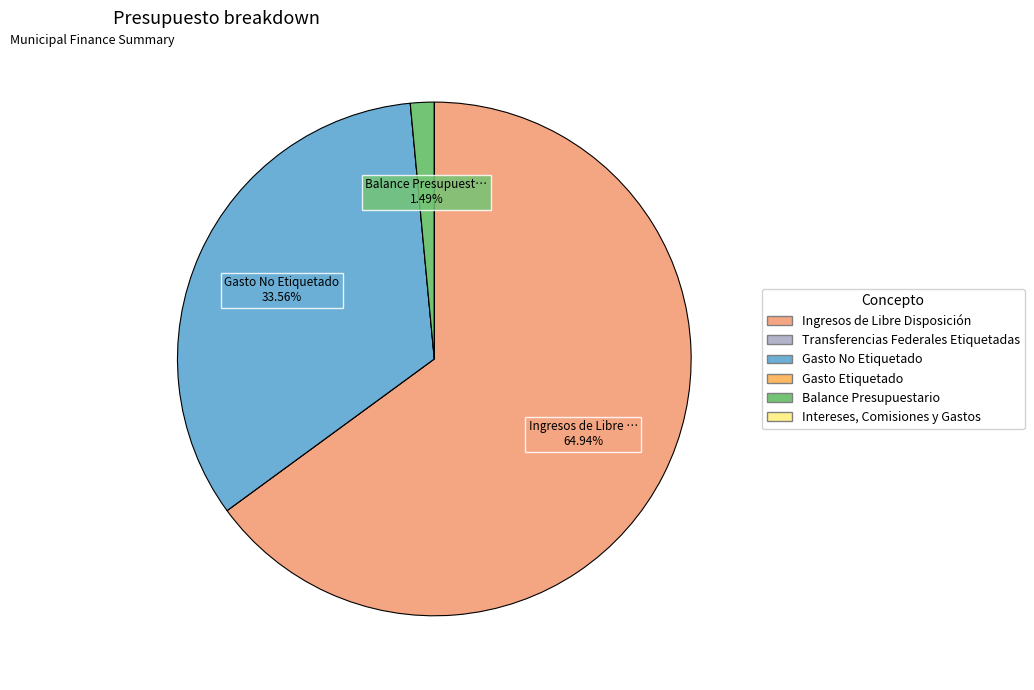

How many slices are in this pie chart?

6